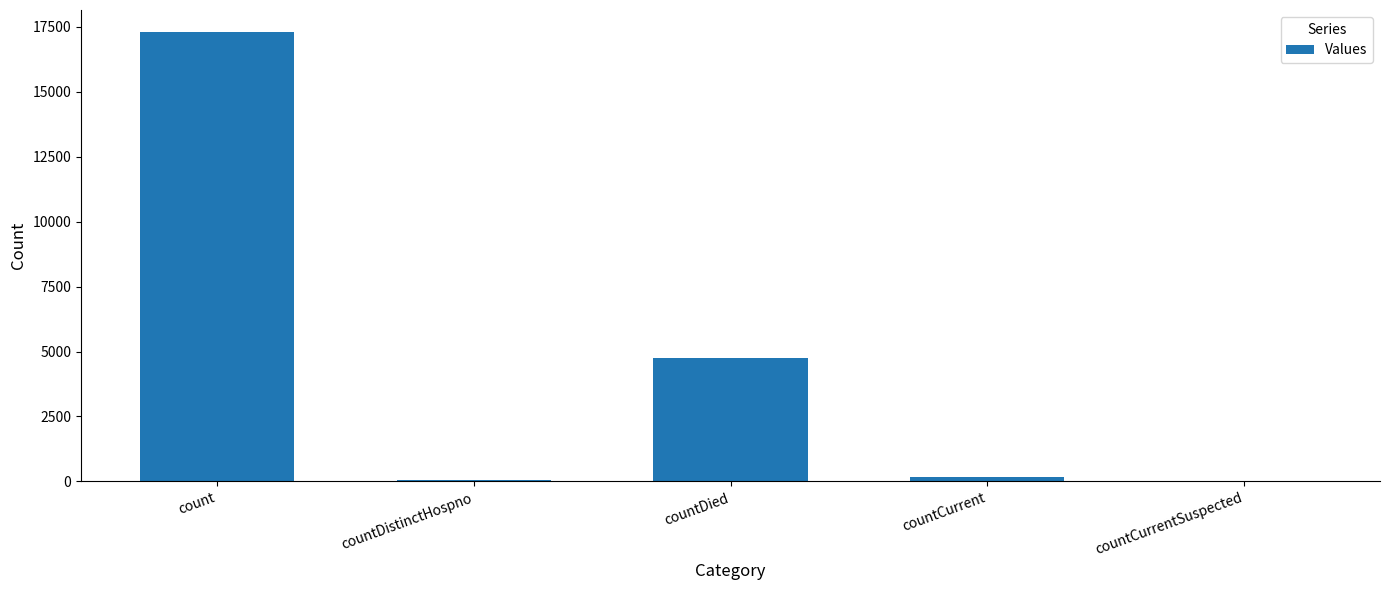

Which has a higher value, countCurrent or countDied?

countDied